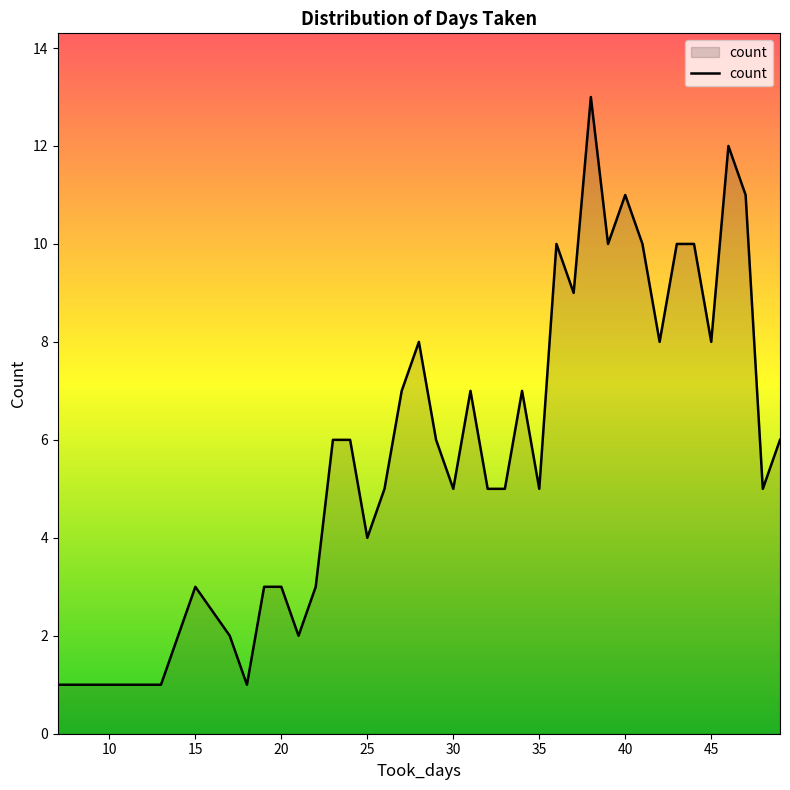

What is the sum of all values?

232